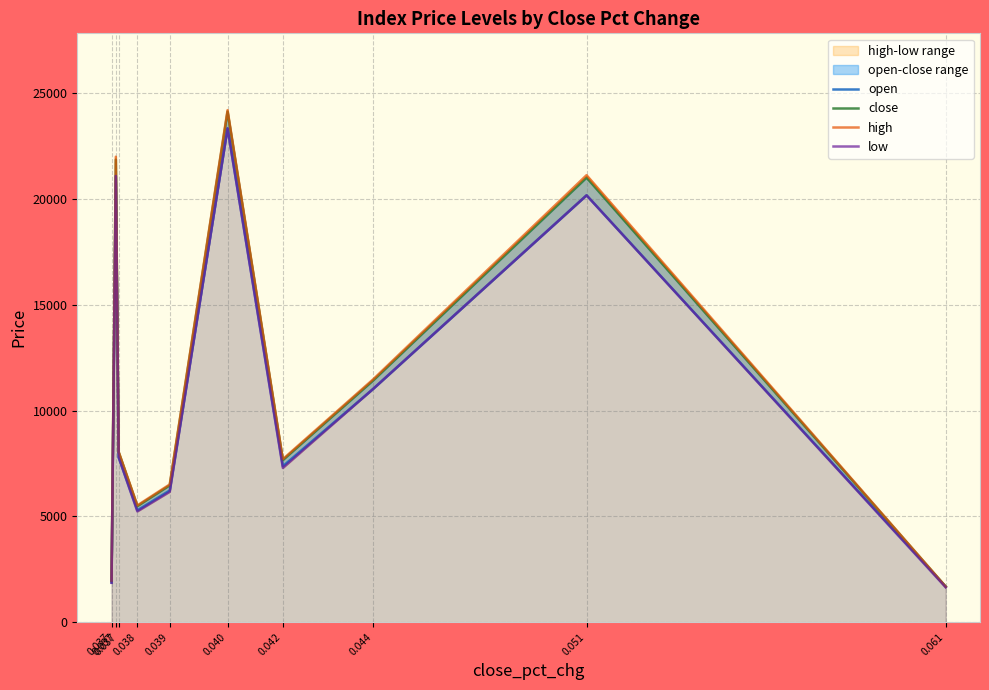

What is the difference between the highest and lowest values at 0.037?

263.3